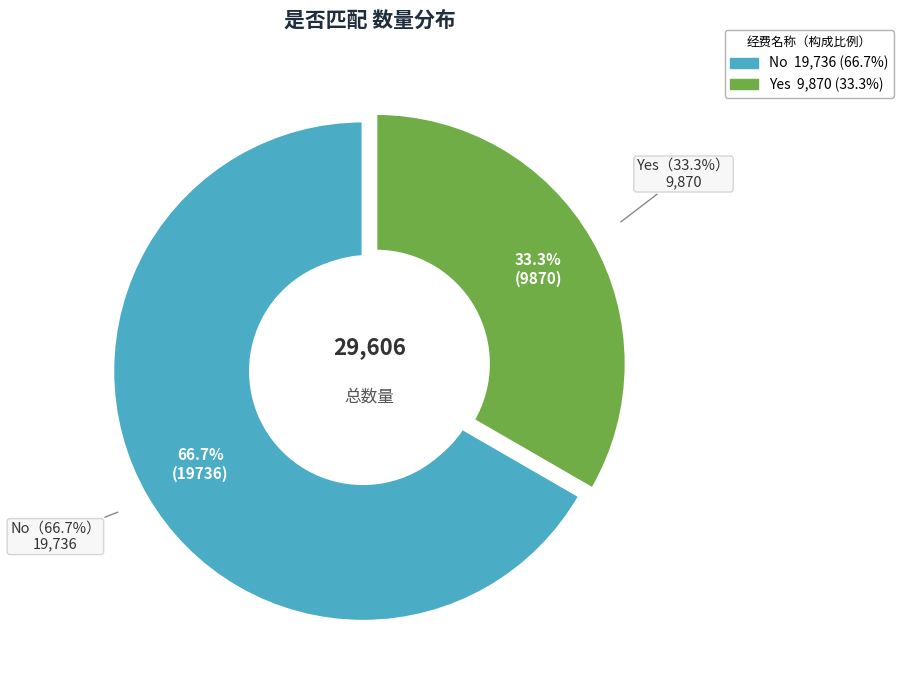

Combined, do Yes and No account for over 50%?

Yes